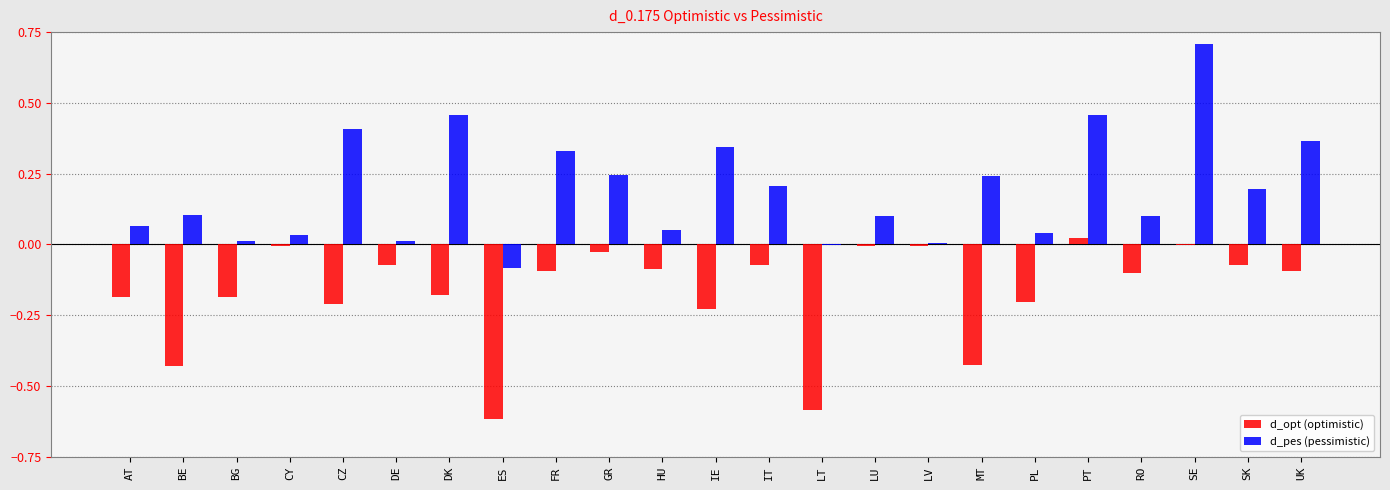

How many categories are shown in the chart?

23